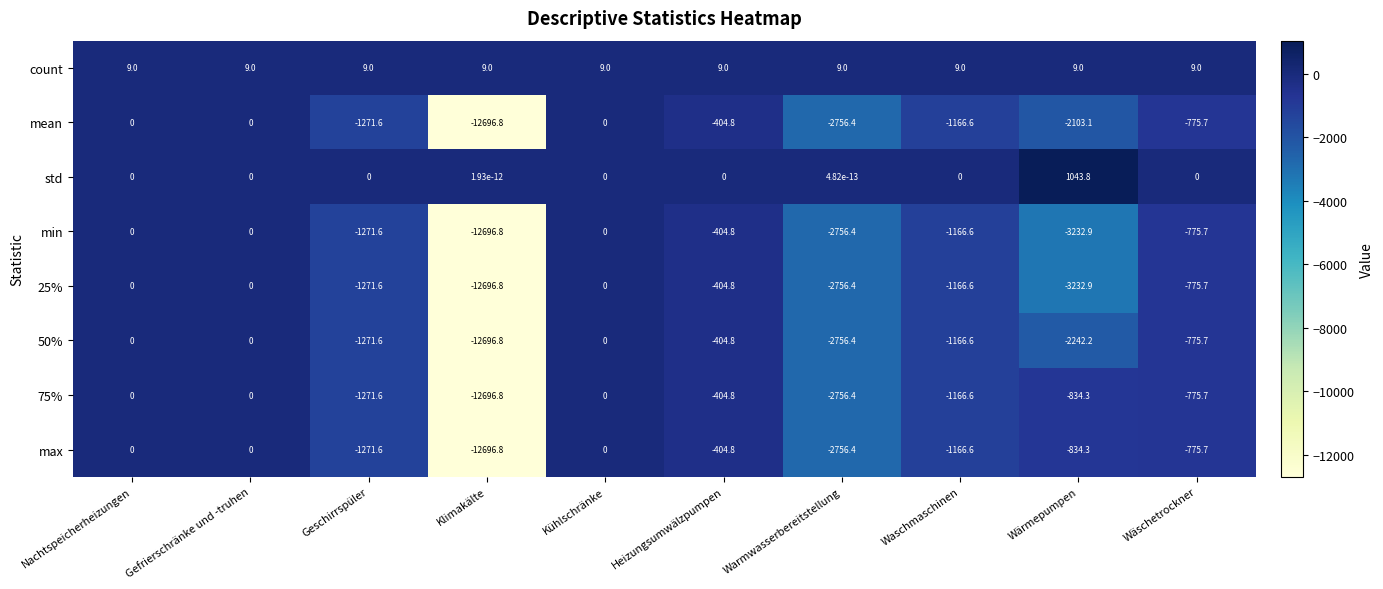

Is it true that 25% equals -12696.8 at Klimakälte?

True